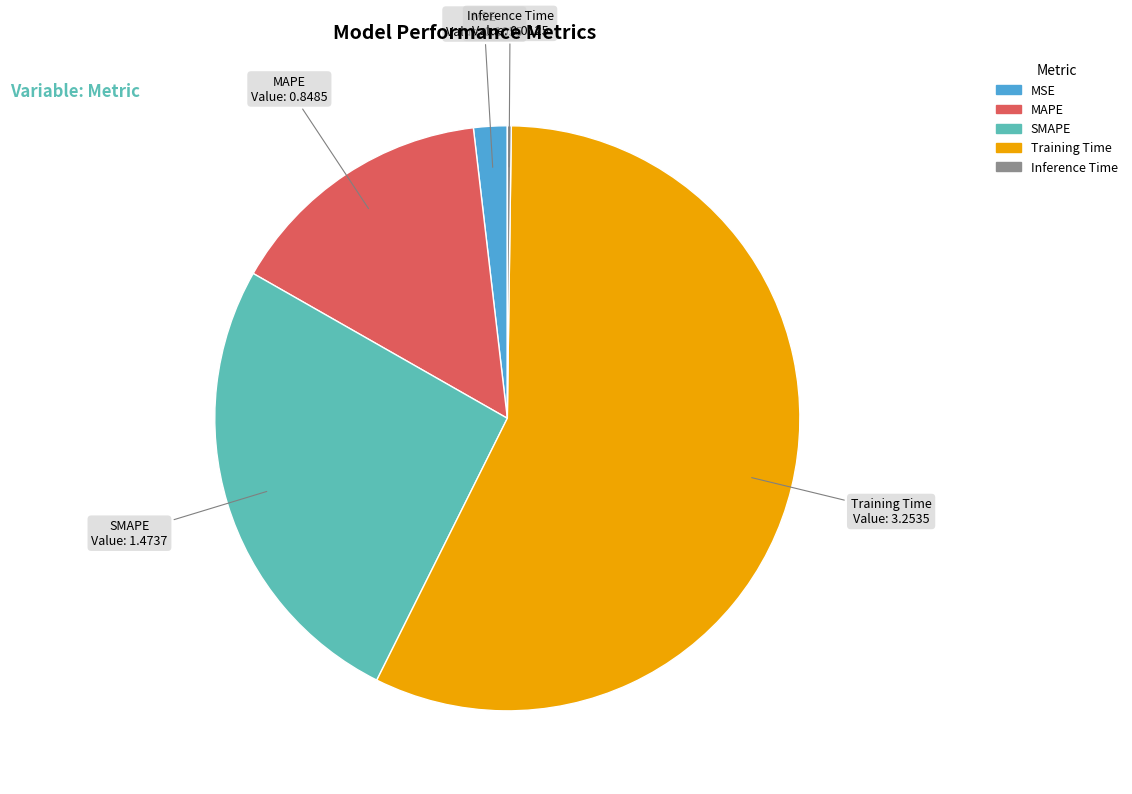

Between MSE and SMAPE, which is larger?

SMAPE